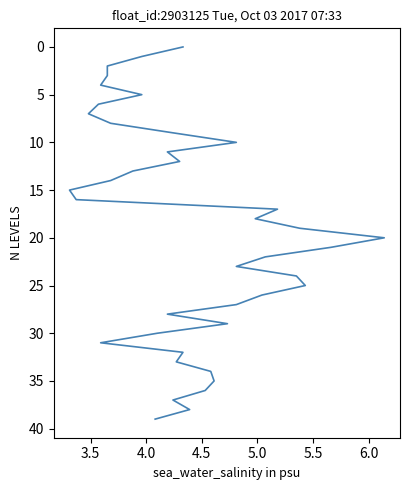

True or false: there are more than 1 points higher than both neighbors.

False